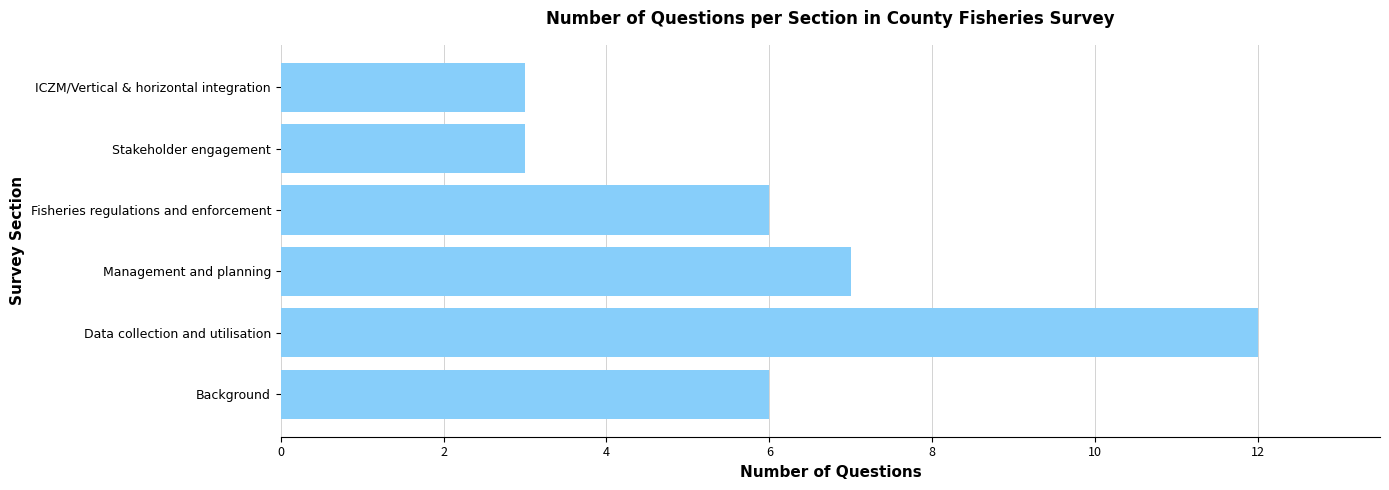

Approximately how many times larger is the value at Fisheries regulations and enforcement compared to ICZM/Vertical & horizontal integration?

2.0